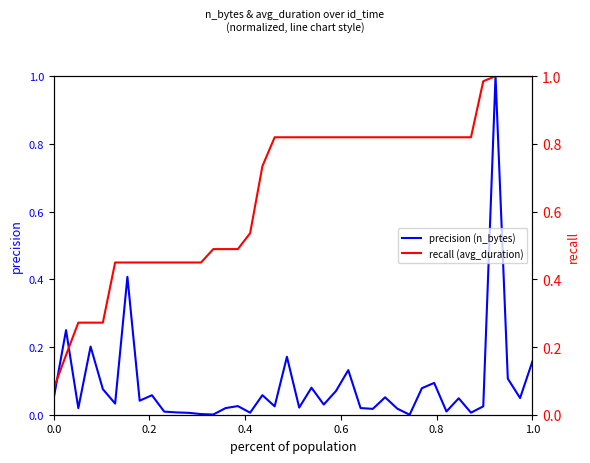

What is the maximum value for precision (n_bytes)?

1.0